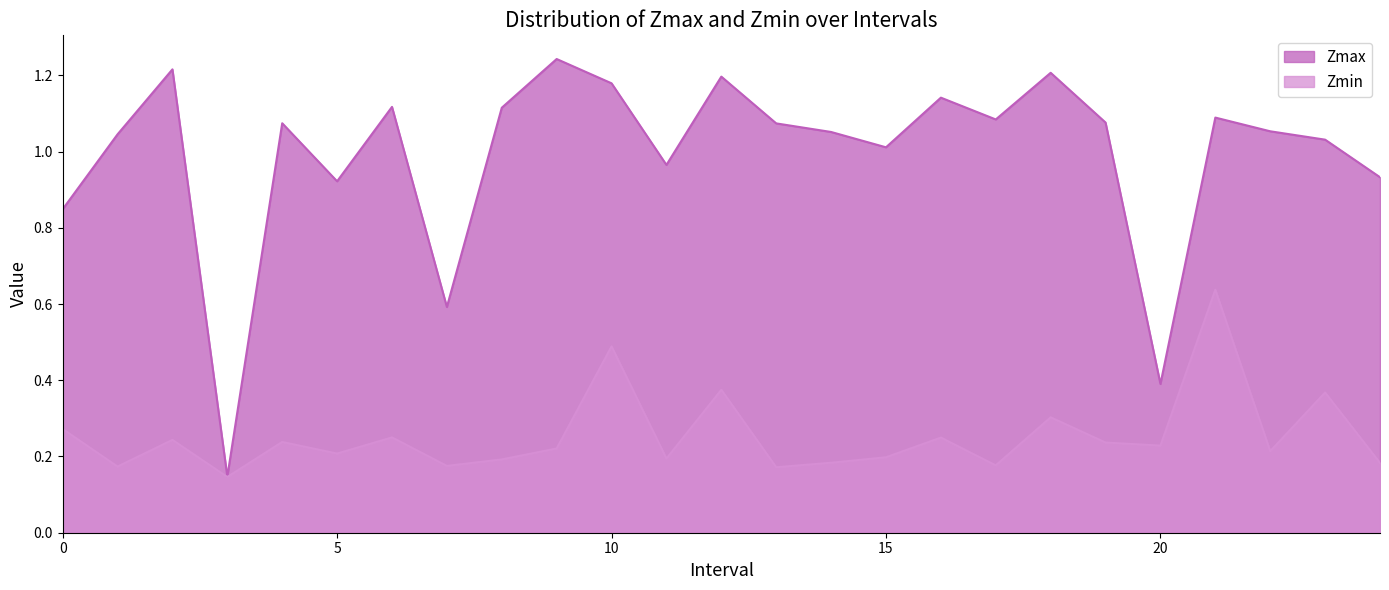

What is the difference between the second highest and minimum values in the Zmax series?

1.1